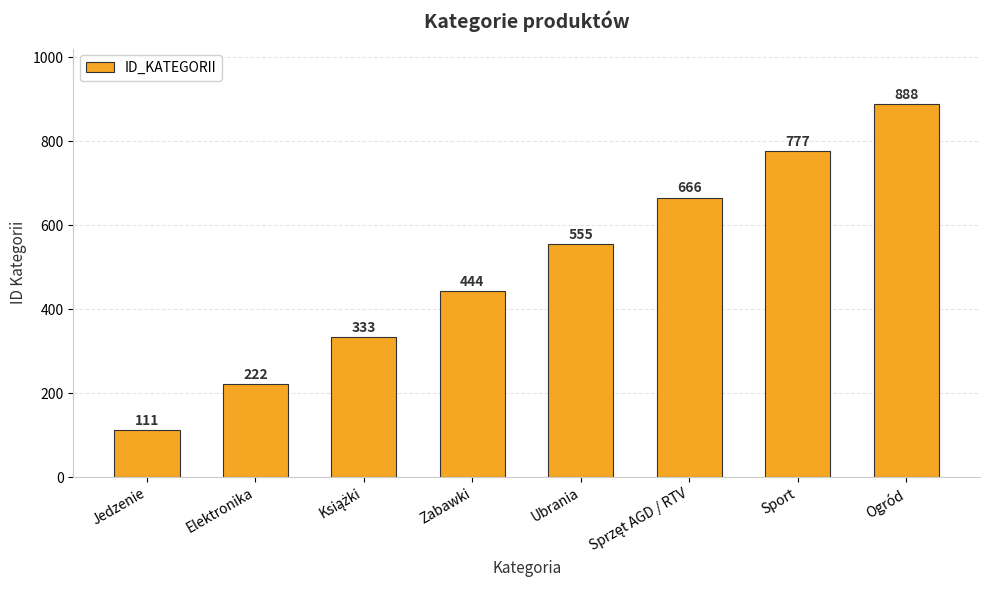

Which category has the lowest value across all series?

Jedzenie